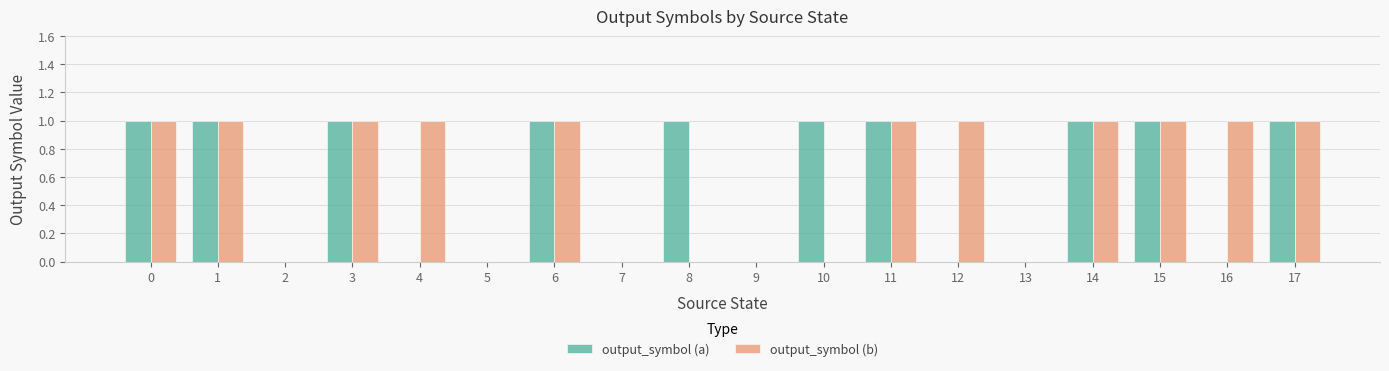

Which series changed the most between 2 and 8?

output_symbol (a)